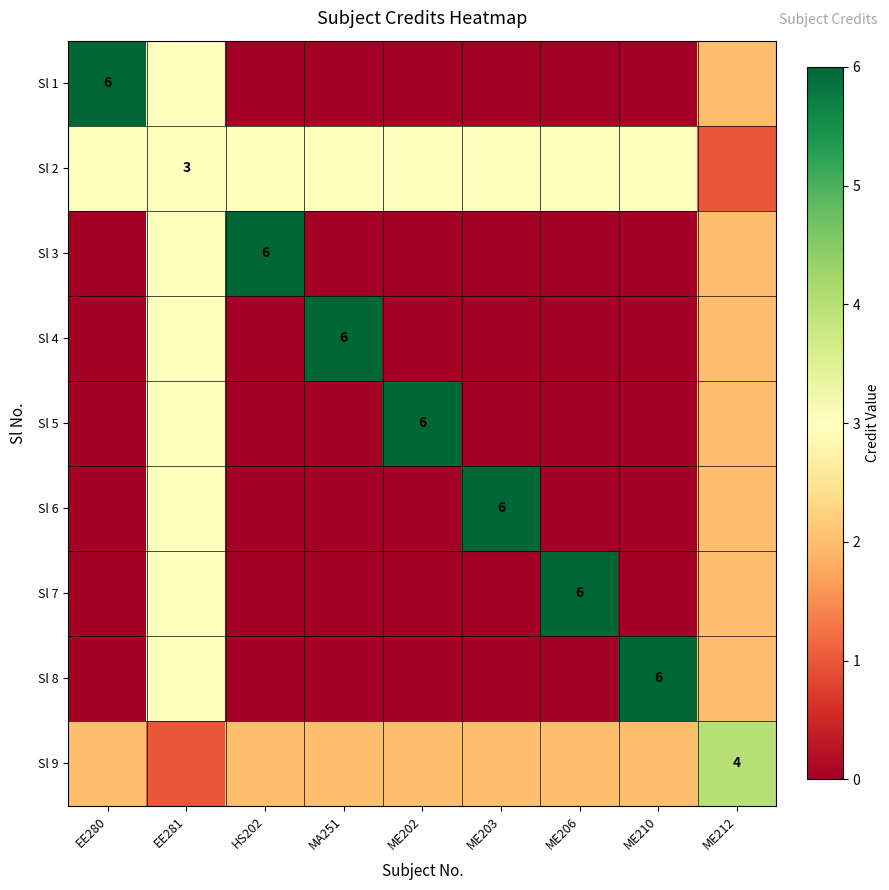

What is the difference between the maximum and second lowest values in the Sl 3 series?

6